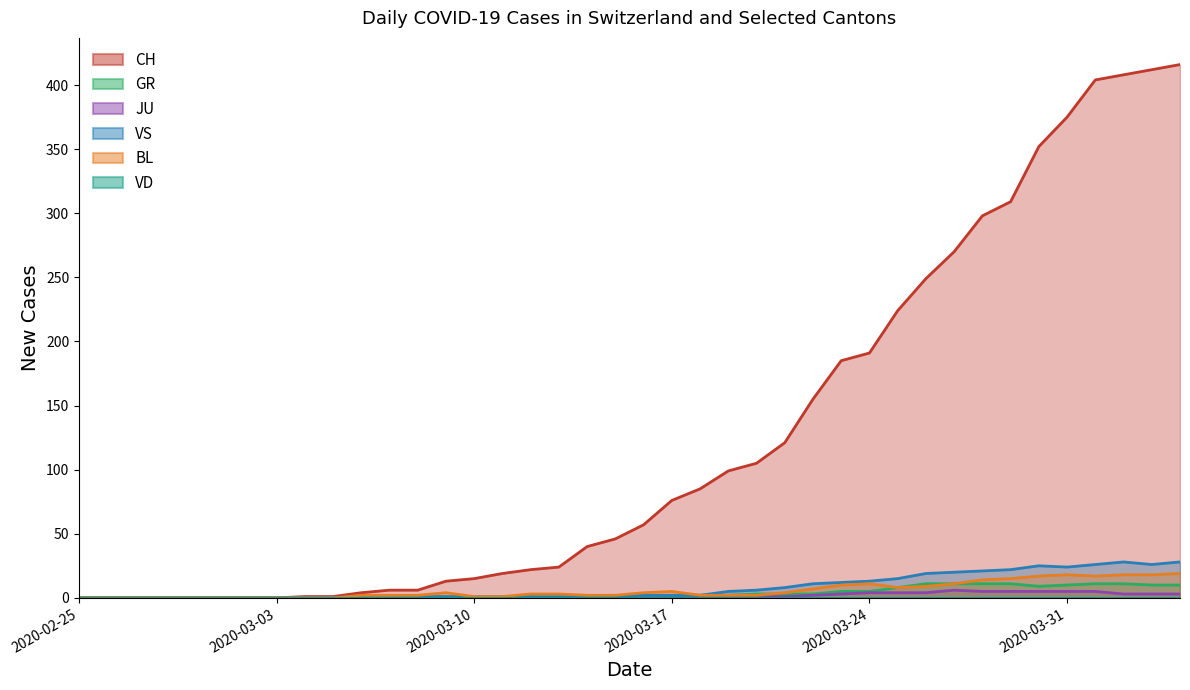

True or false: VS and CH cross at least once.

False